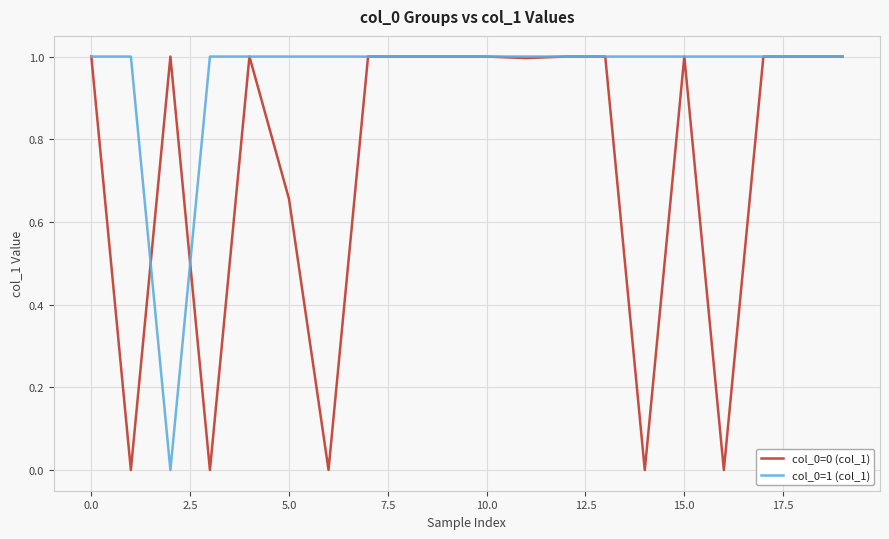

What is the maximum value for col_0=0 (col_1)?

1.0